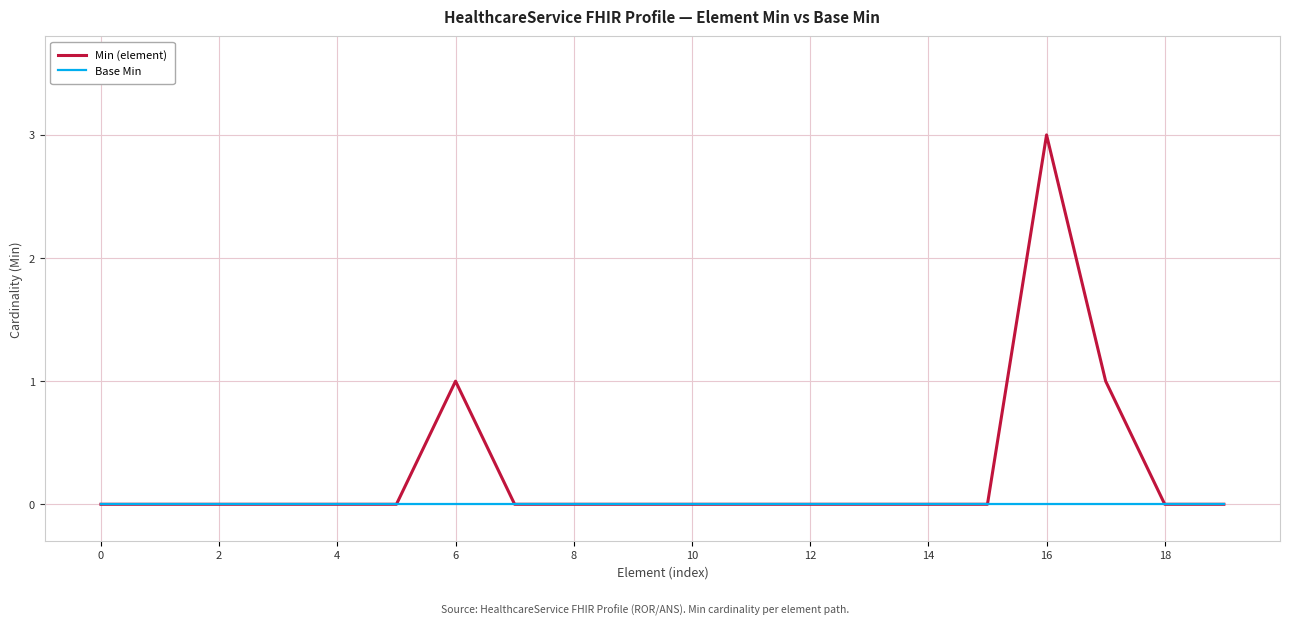

List the series in order of their peak value, lowest first.

Base Min, Min (element)